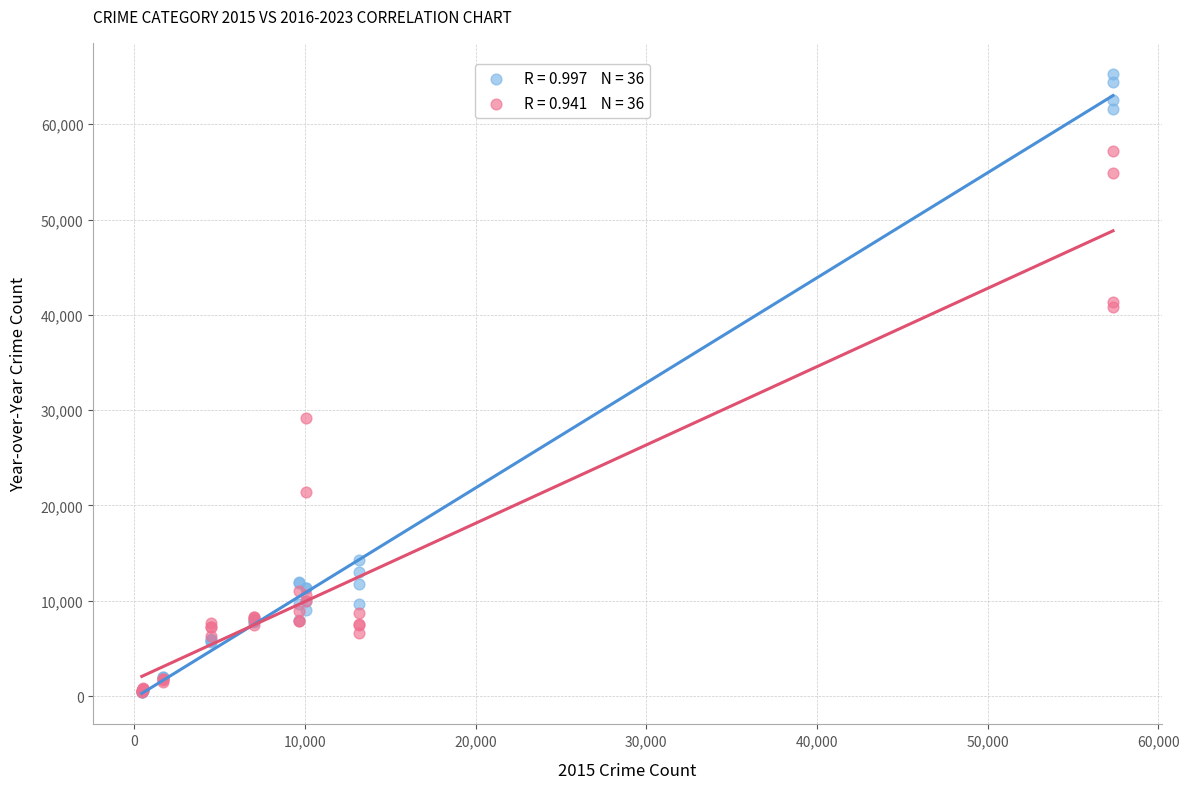

Across all series, what Y value is closest to 32830?

29187